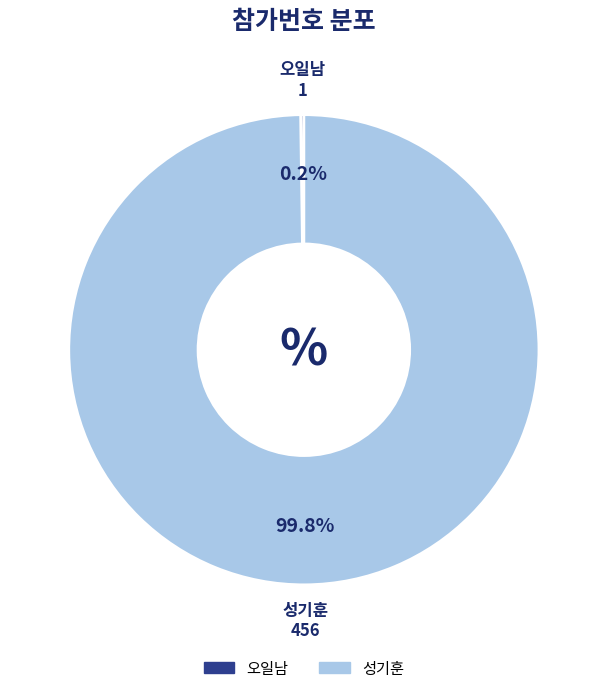

What portion of the pie excludes 성기훈?

0.2%